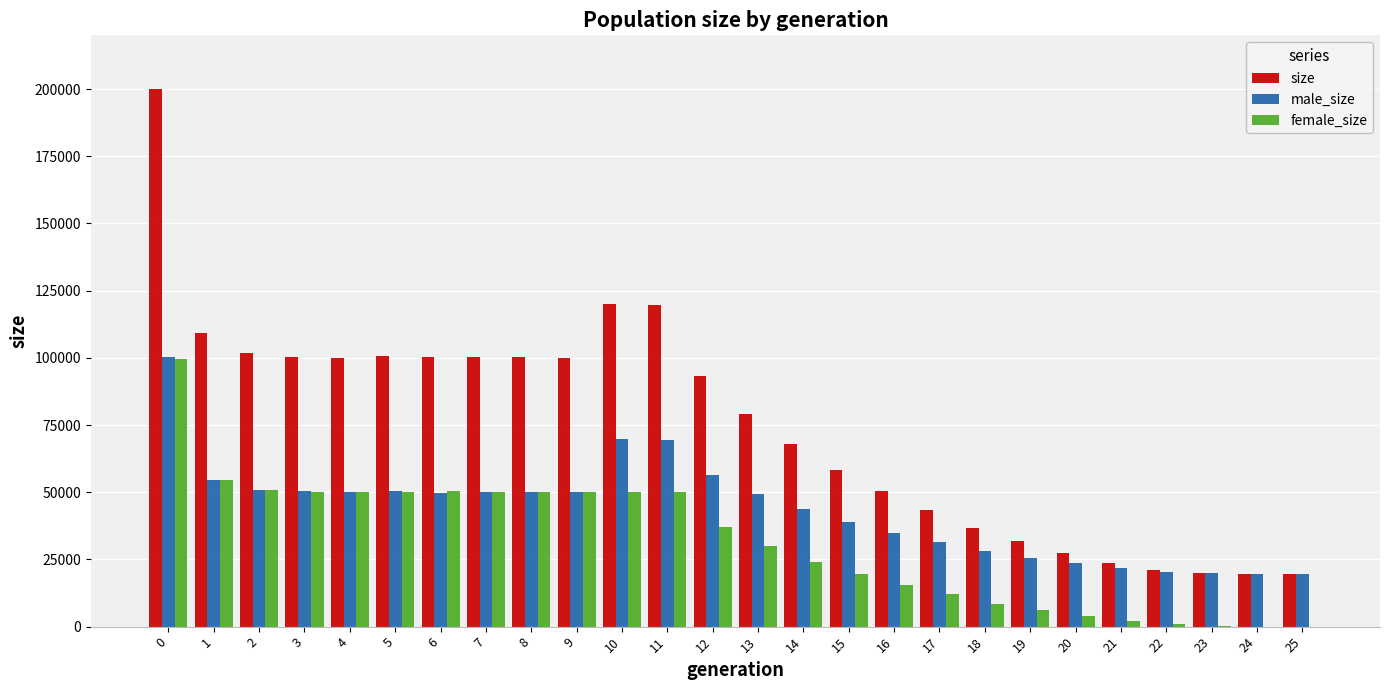

What are all the series names shown in the legend?

size, male_size, female_size